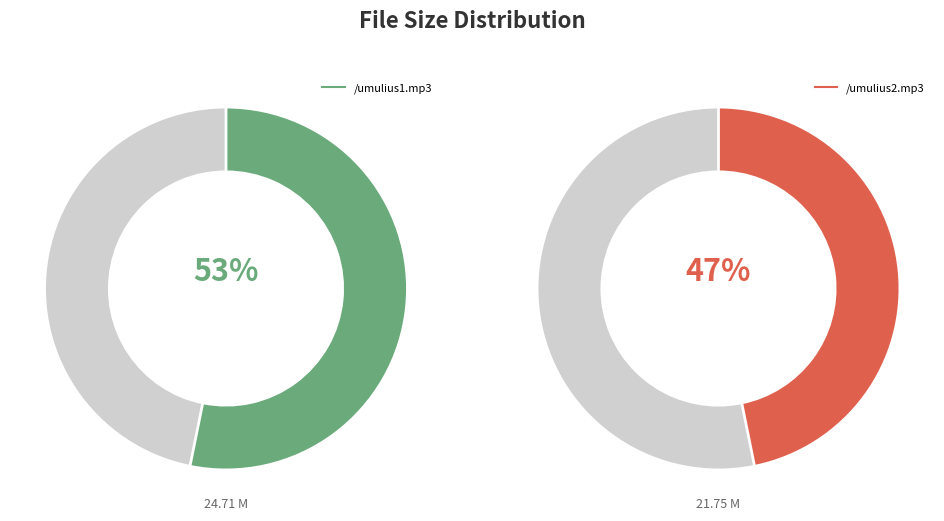

Rank the categories by value from lowest to highest.

/umulius2.mp3, /umulius1.mp3